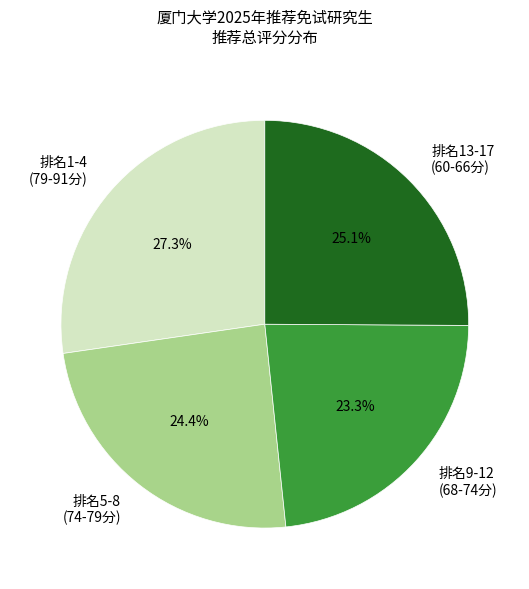

Rank the categories by value from highest to lowest.

排名1-4 (79-91分), 排名13-17 (60-66分), 排名5-8 (74-79分), 排名9-12 (68-74分)